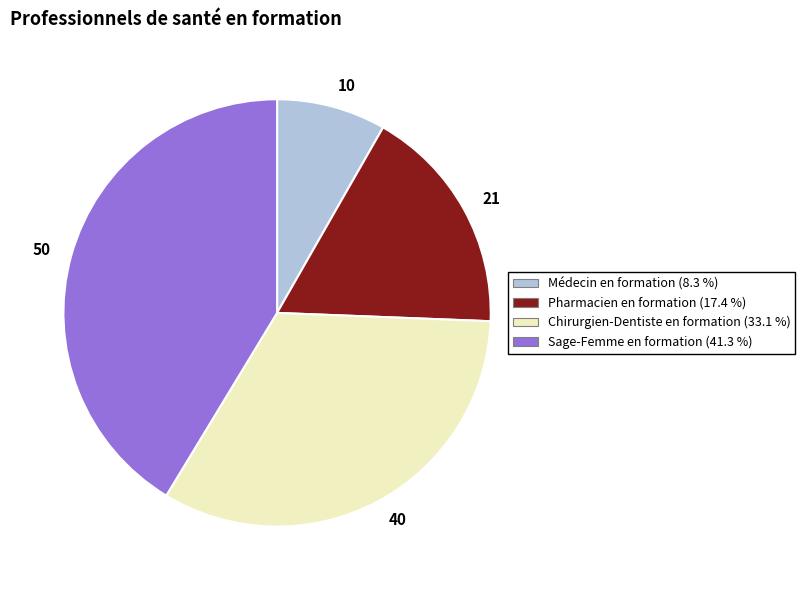

True or false: Sage-Femme en formation accounts for 53% of the total.

False